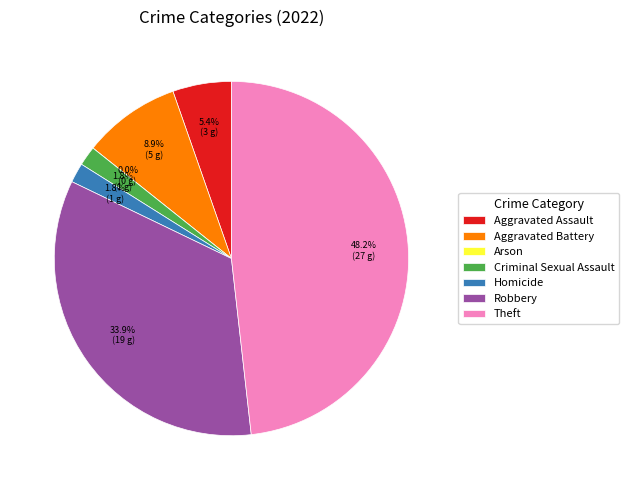

To the nearest percent, what is the combined percentage of Aggravated Battery and Arson?

9%